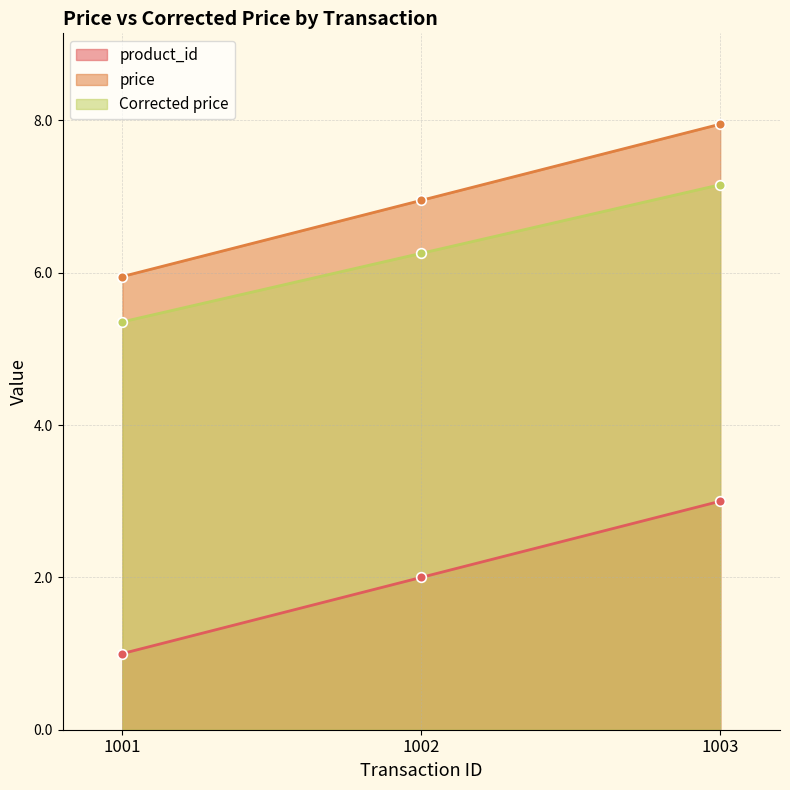

What is the smallest value displayed?

1.0